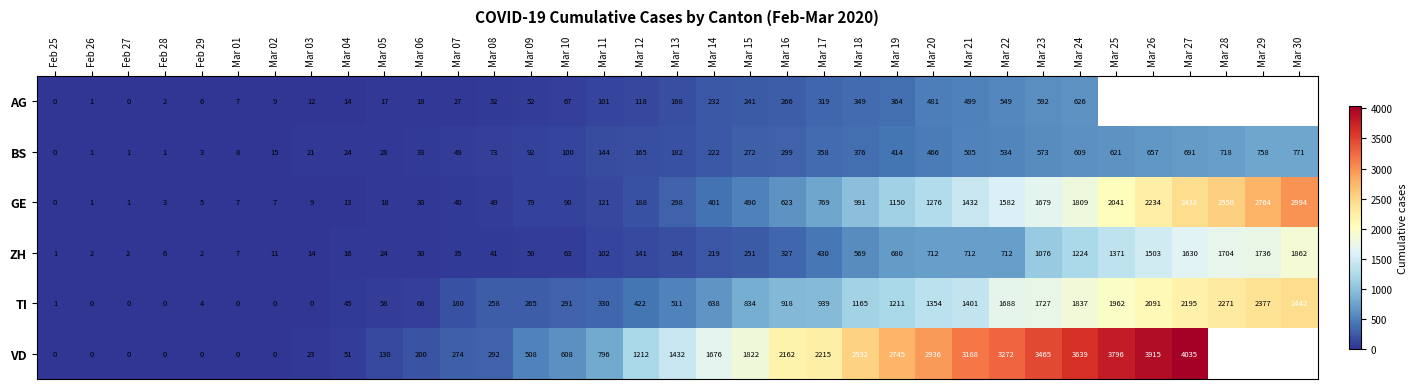

The BS series shows 73 at Mar 08. True or false?

True